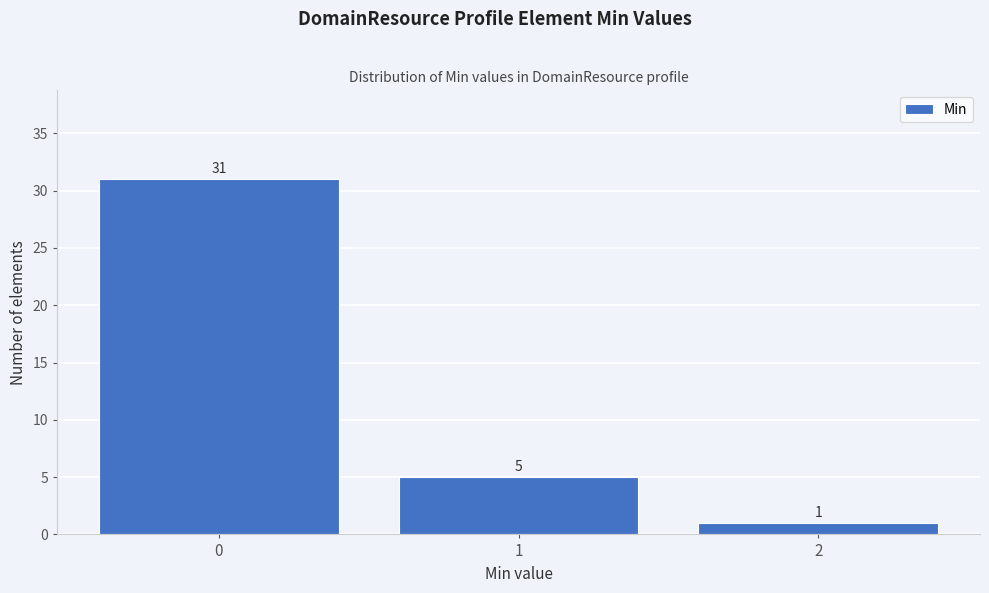

How tall is the bar that spans -0.5 to 0.5 on the x-axis?

31